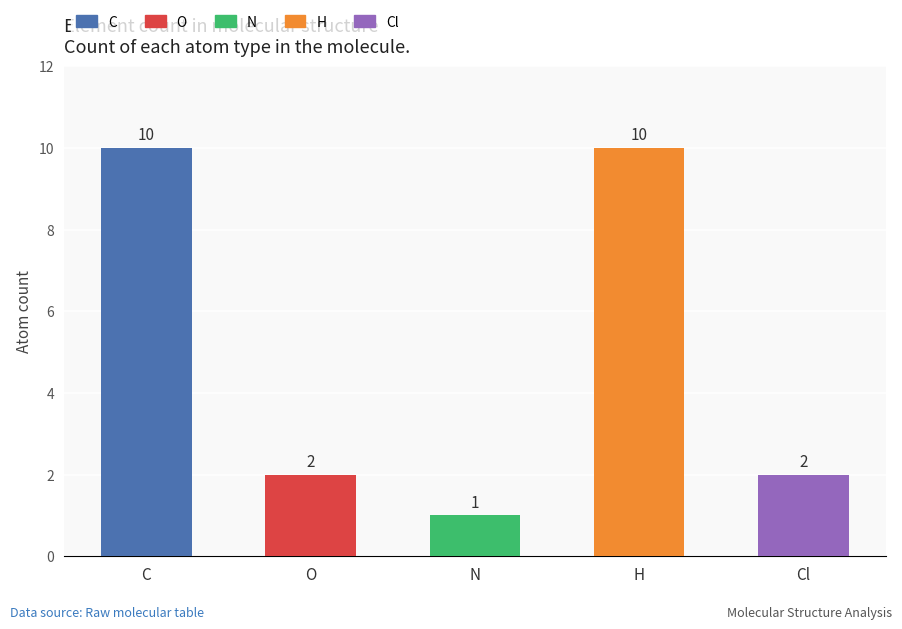

Which has a higher value, N or Cl?

Cl